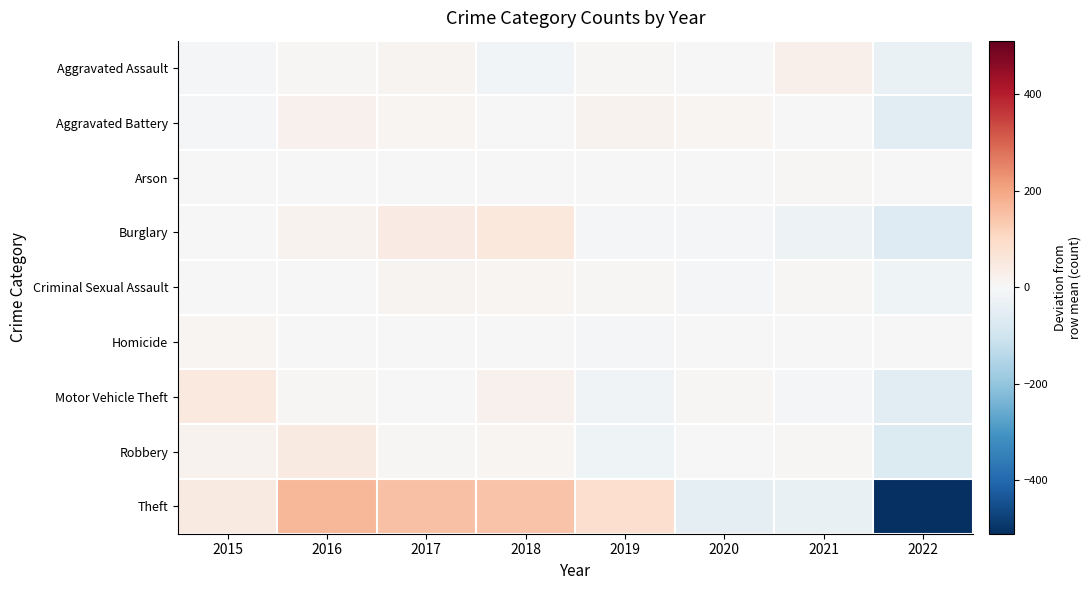

Reading right to left, transcribe all the data shown in this chart.

Aggravated Assault: 2022=-33.4	2021=27.6	2020=-2.4	2019=6.6	2018=-15.4	2017=13.6	2016=7.6	2015=-4.4
Aggravated Battery: 2022=-52.8	2021=3.2	2020=10.2	2019=16.2	2018=-1.8	2017=11.2	2016=21.2	2015=-7.8
Arson: 2022=-0.1	2021=4.9	2020=0.9	2019=-1.1	2018=-0.1	2017=-2.1	2016=-1.1	2015=-1.1
Burglary: 2022=-66.0	2021=-26.0	2020=-11.0	2019=-11.0	2018=55.0	2017=41.0	2016=18.0	2015=0.0
Criminal Sexual Assault: 2022=-21.4	2021=4.6	2020=-5.4	2019=4.6	2018=11.6	2017=12.6	2016=-3.4	2015=-3.4
Homicide: 2022=-1.0	2021=-3.0	2020=1.0	2019=-5.0	2018=-3.0	2017=0.0	2016=3.0	2015=8.0
Motor Vehicle Theft: 2022=-58.4	2021=-7.4	2020=5.6	2019=-19.4	2018=23.6	2017=0.6	2016=6.6	2015=48.6
Robbery: 2022=-68.2	2021=6.8	2020=3.8	2019=-23.2	2018=8.8	2017=6.8	2016=46.8	2015=18.8
Theft: 2022=-510.5	2021=-38.5	2020=-46.5	2019=84.5	2018=147.5	2017=149.5	2016=169.5	2015=44.5